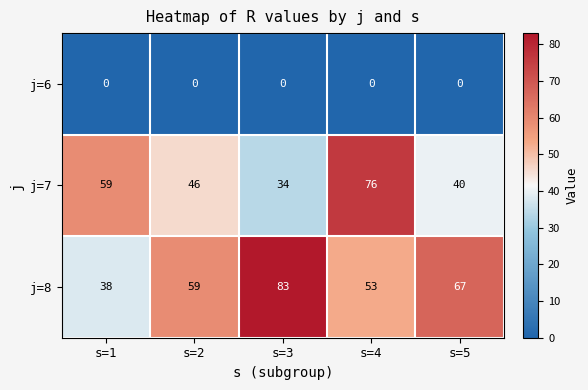

How many data points in j=8 are less than 59?

2